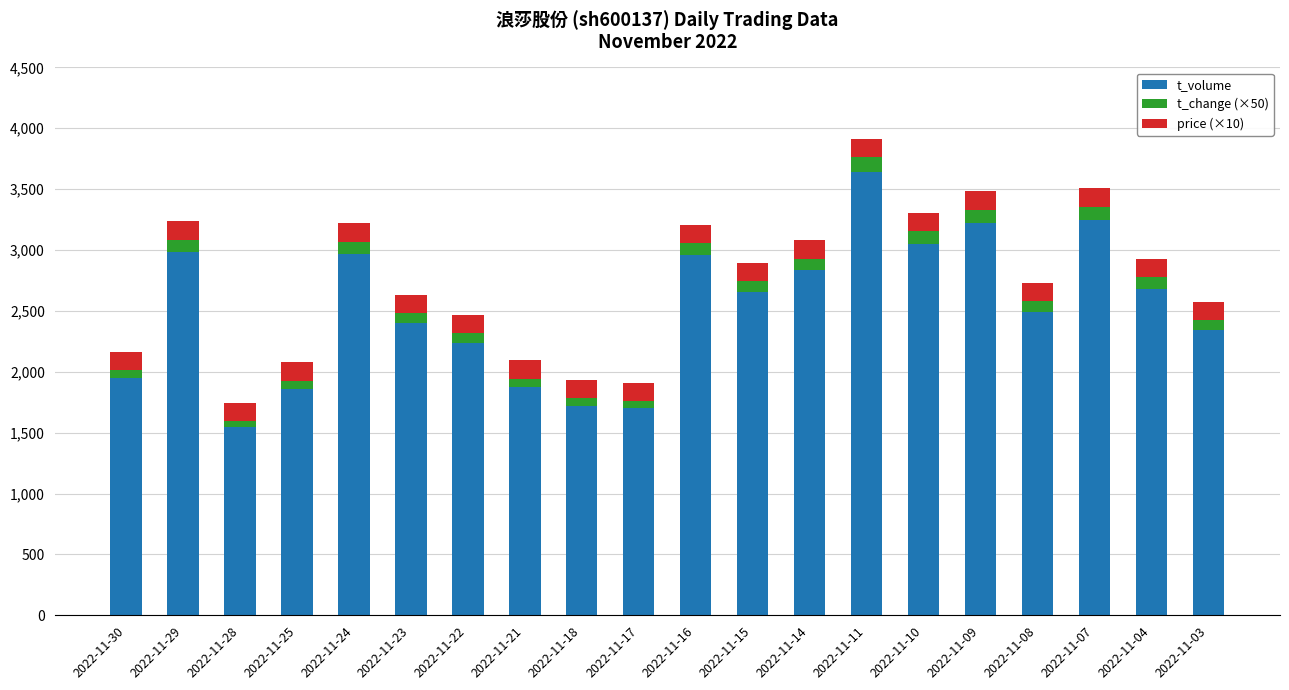

What is the maximum value for t_volume?

3642.0